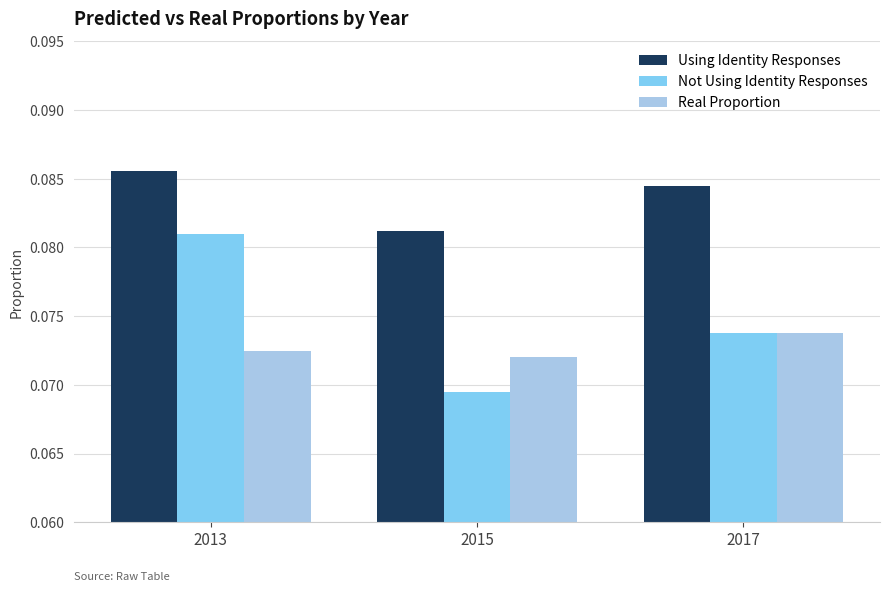

At how many categories does at least one series exceed 0?

3